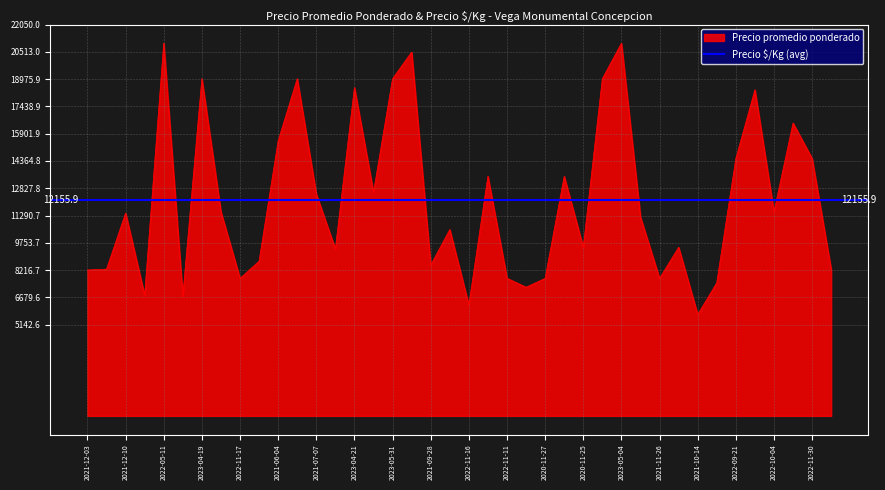

What value does the data have at 2021-06-04, to the nearest 50?

15500